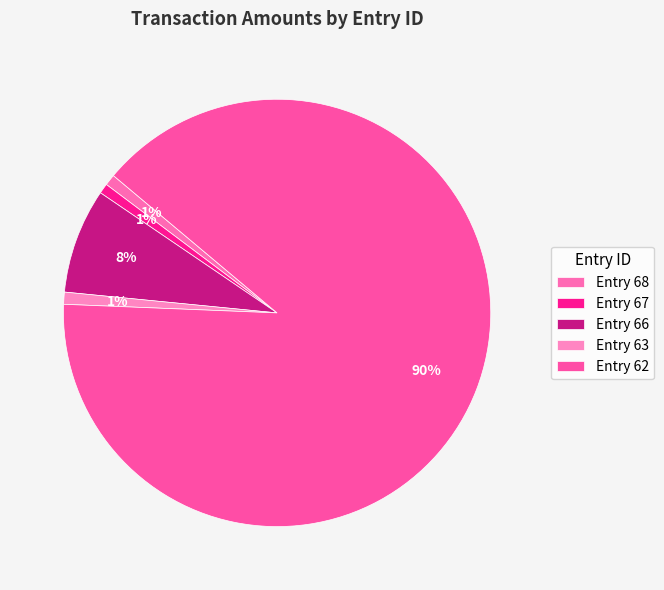

Does any single category account for the majority?

Yes